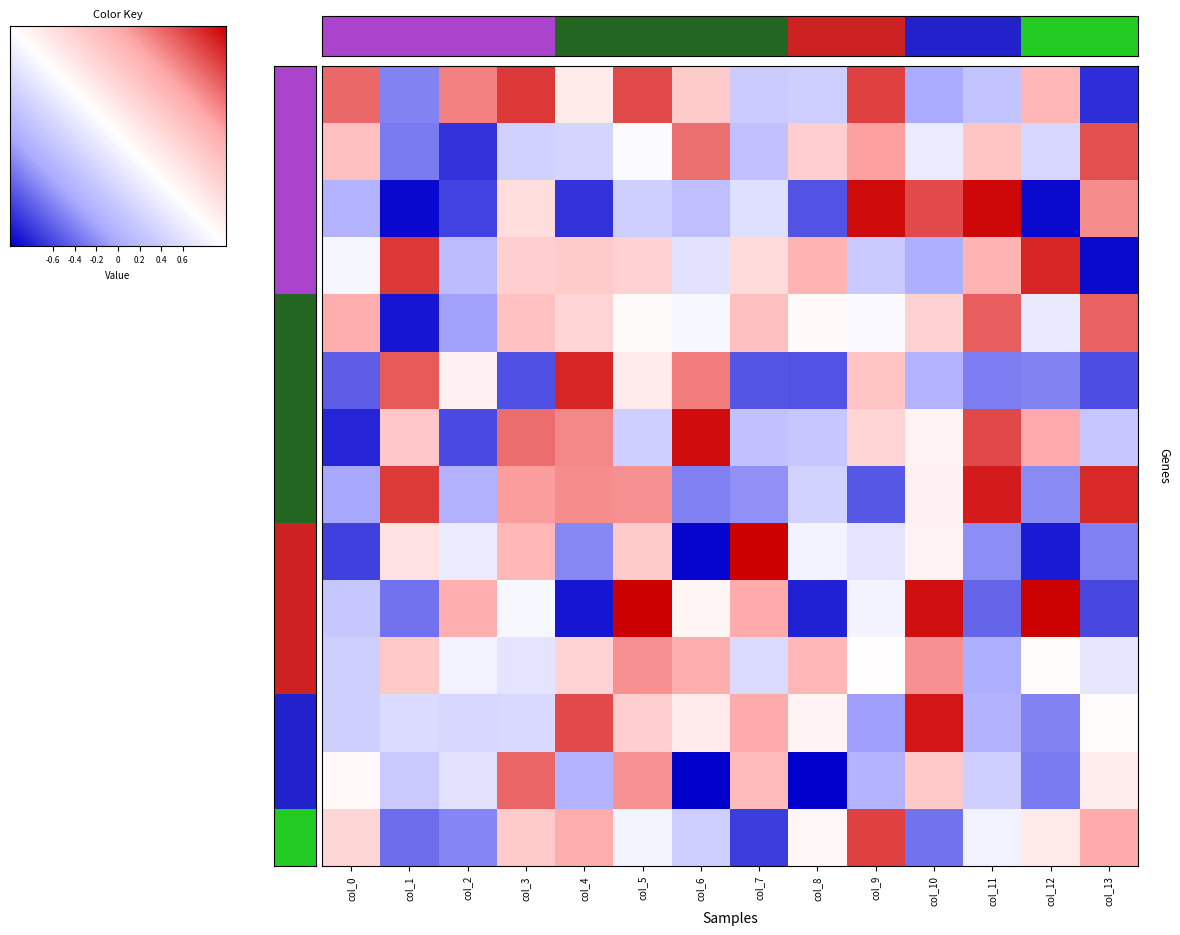

At which category does the chart reach its peak across all series?

col_7